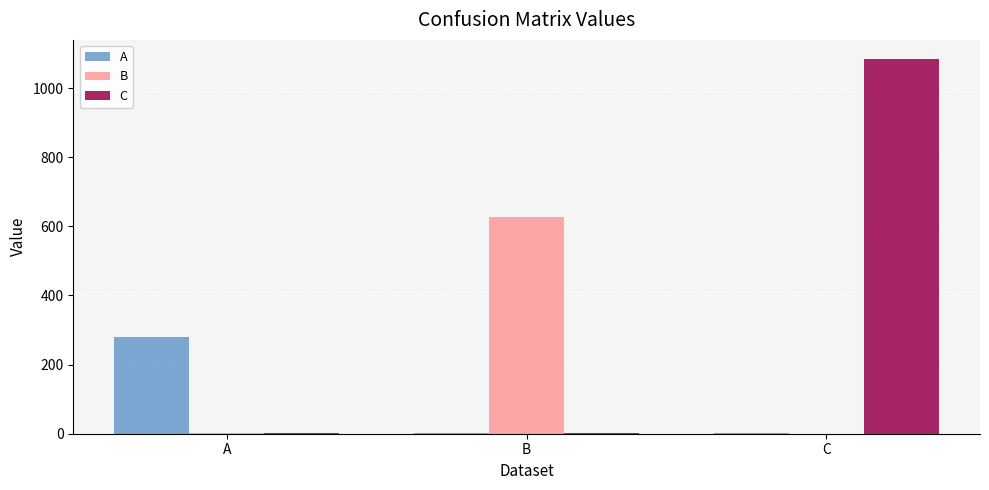

At which category does the chart reach its peak across all series?

C